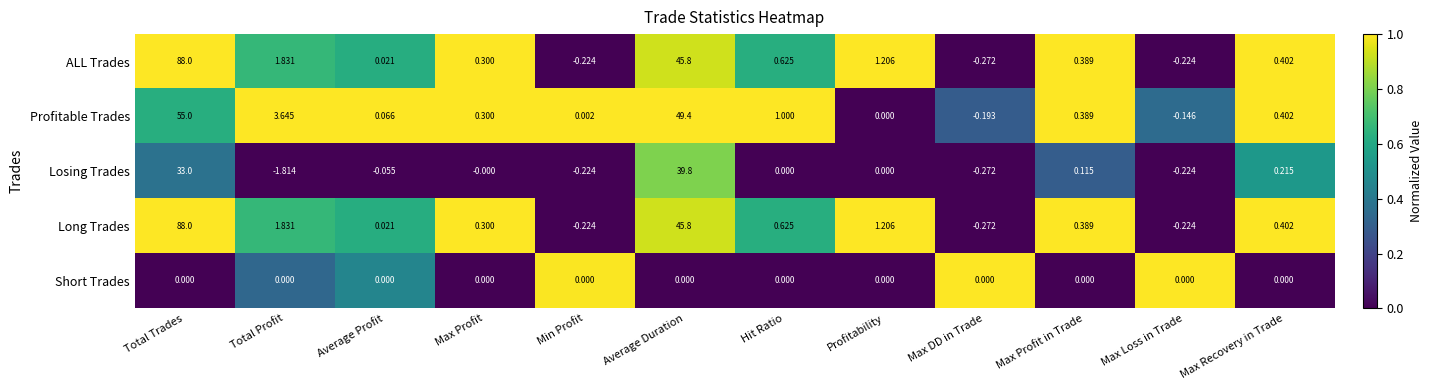

Between Average Profit and Hit Ratio, which series saw the biggest shift?

Profitable Trades